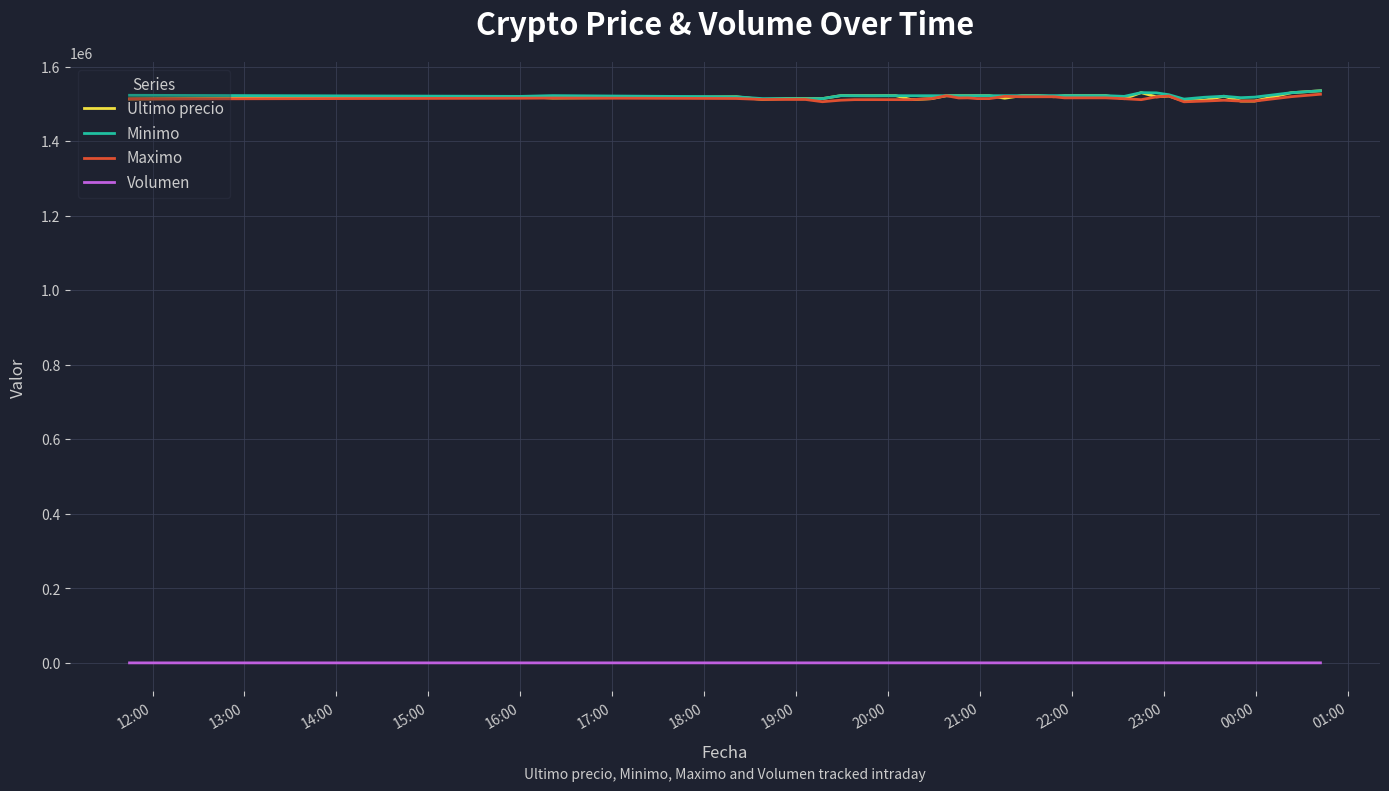

True or false: Minimo and Volumen intersect in this chart.

False